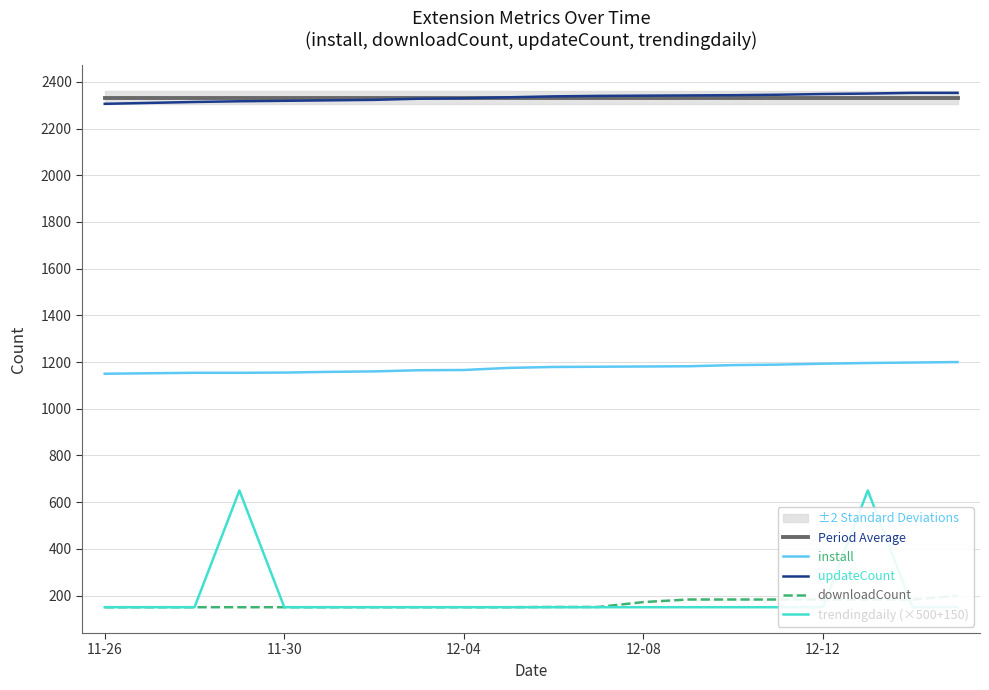

True or false: updateCount and trendingdaily (×500+150) intersect in this chart.

False